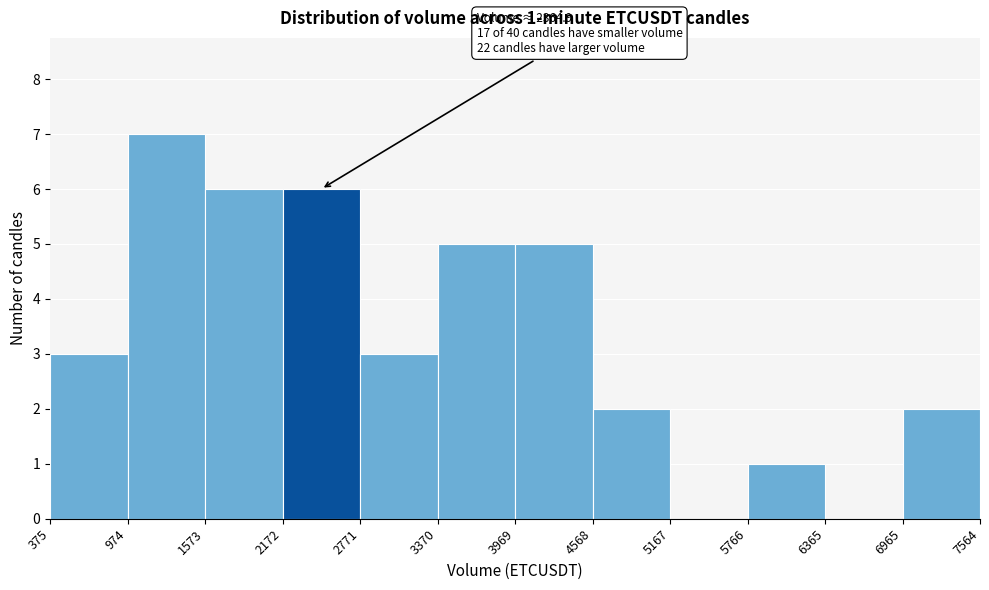

Which range on the x-axis has the tallest bar?

974 to 1573